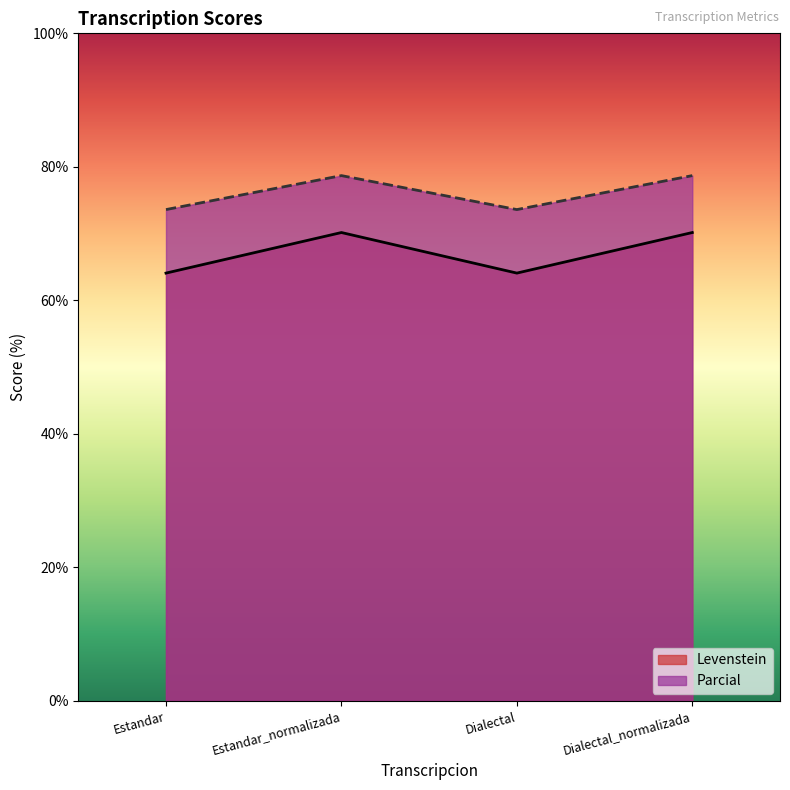

True or false: Parcial and Levenstein cross at least once.

False